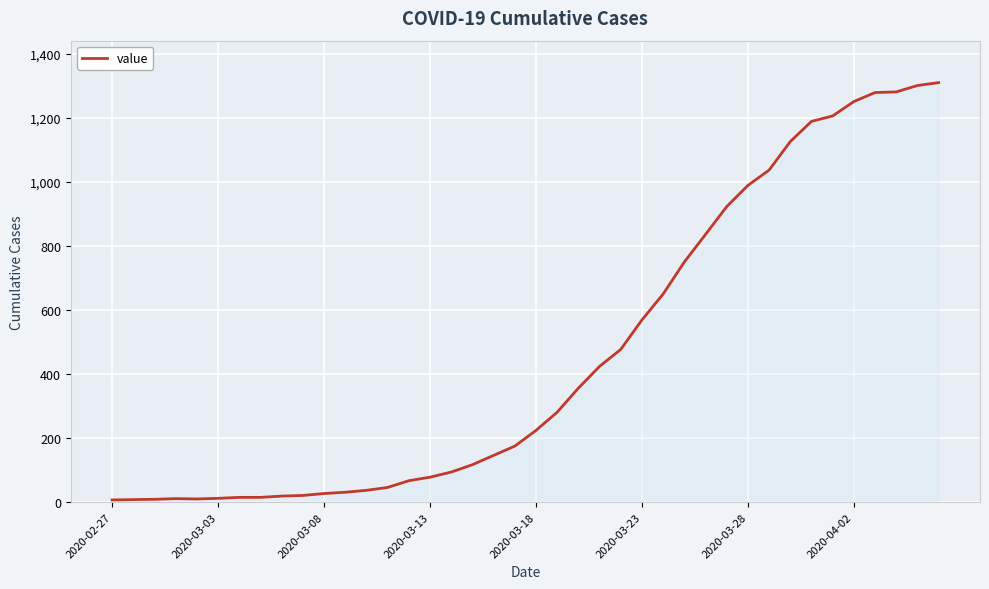

How many distinct data groups are displayed?

1